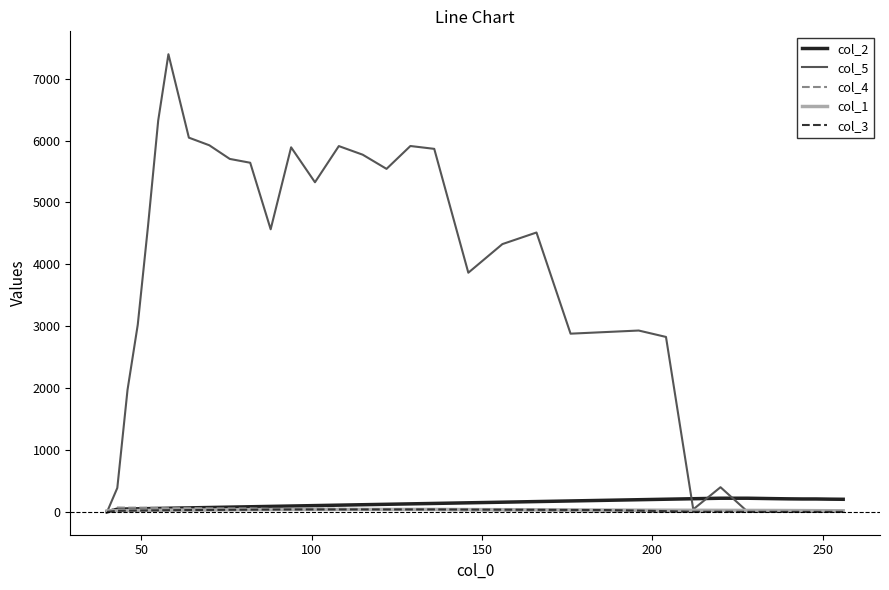

What are all the series names shown in the legend?

col_2, col_5, col_4, col_1, col_3